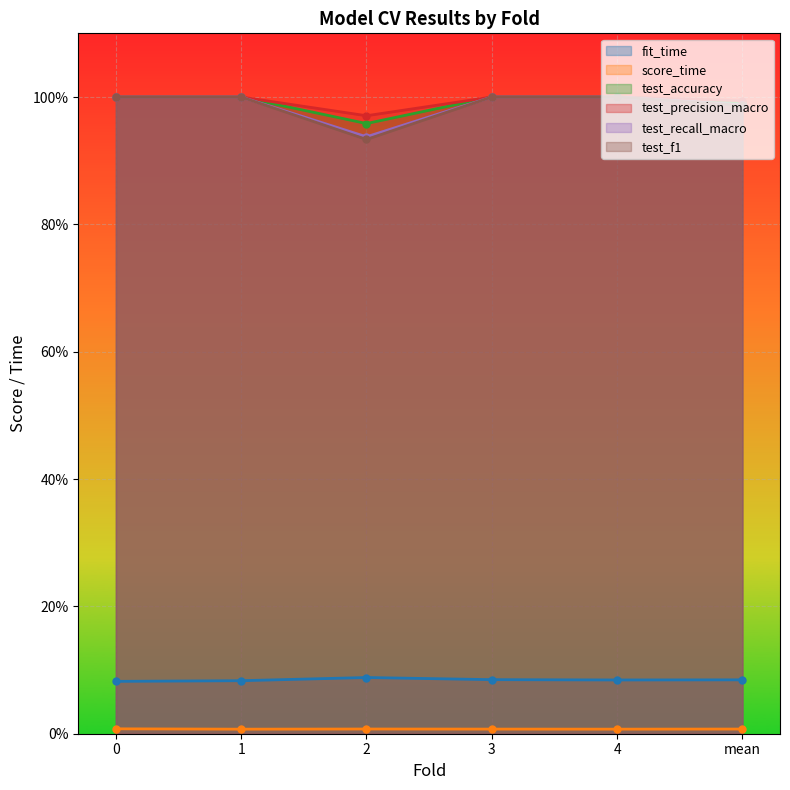

Which series has the largest total across all categories?

test_precision_macro